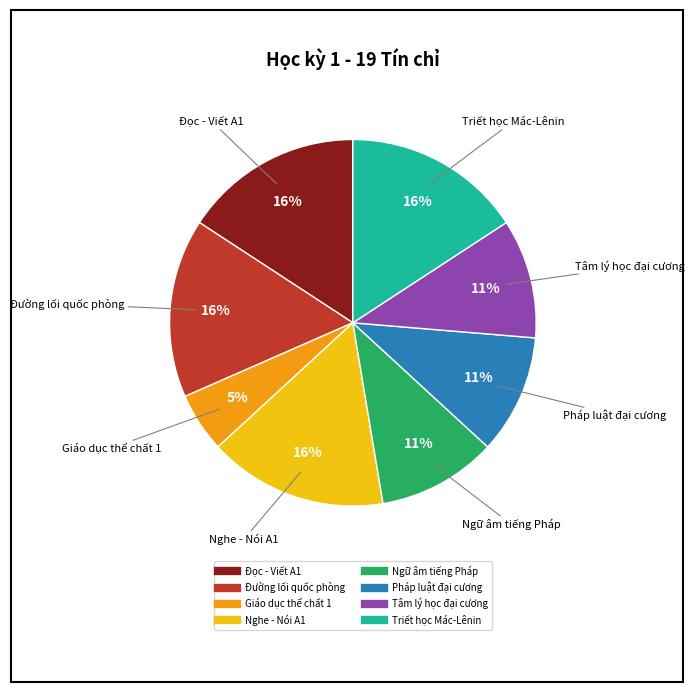

How many segments does this pie chart have?

8